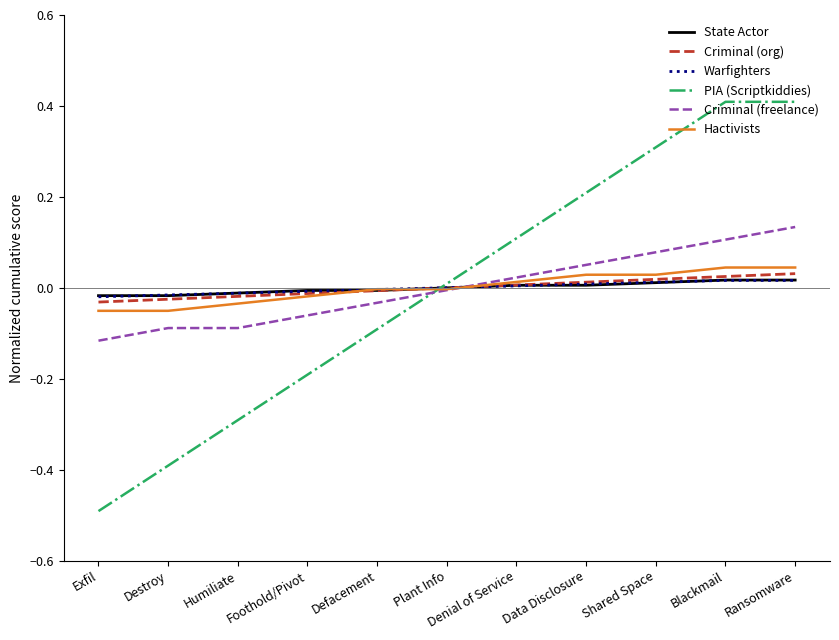

Which series has the largest range (max minus min)?

PIA (Scriptkiddies)